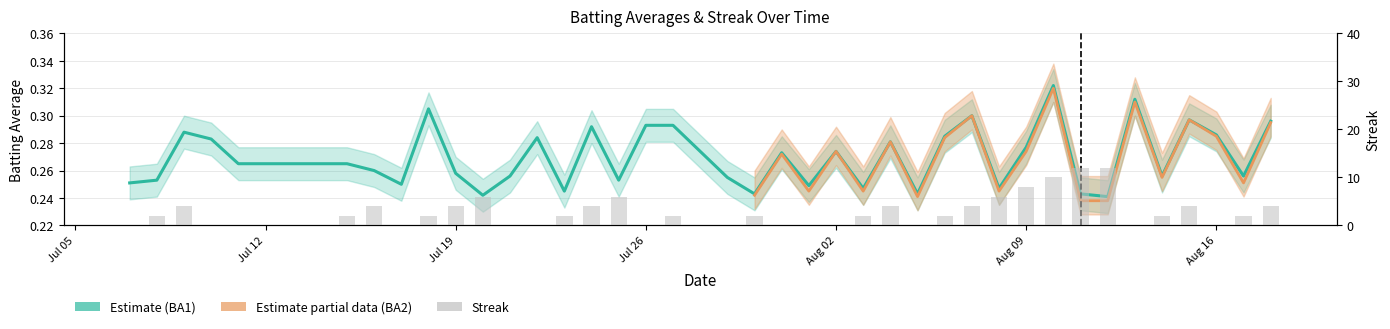

What is the difference between the maximum and second lowest values in the Streak series?

12.0